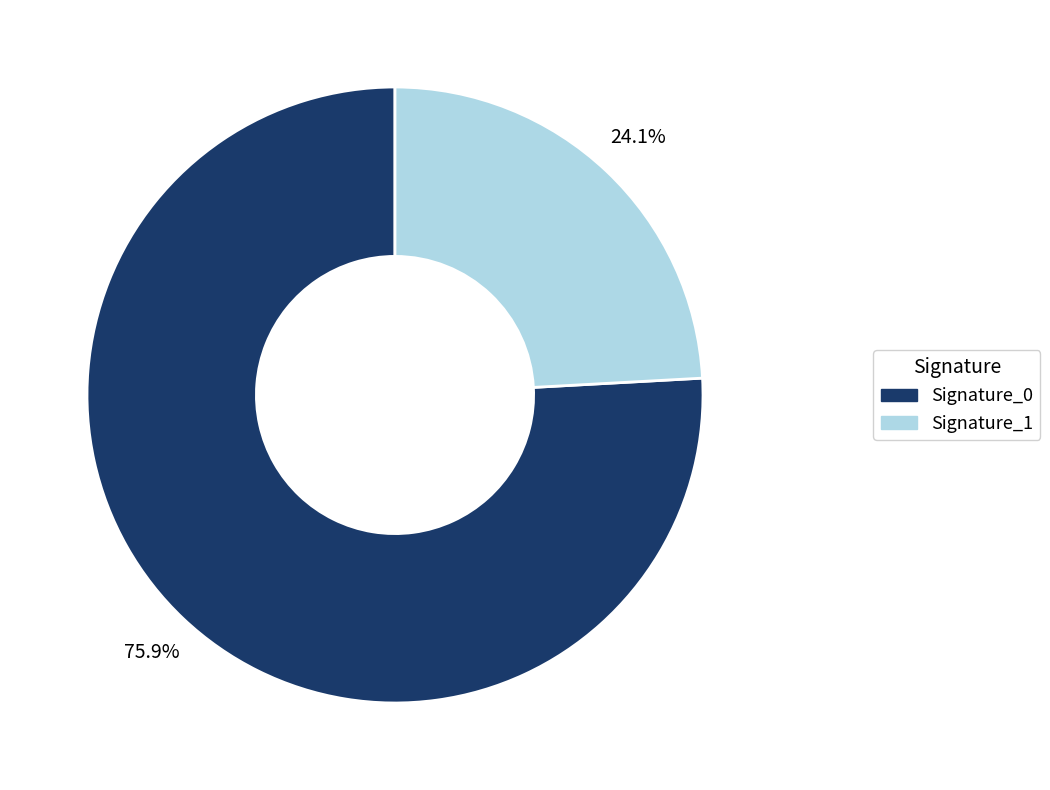

Is there a majority slice in this chart?

Yes